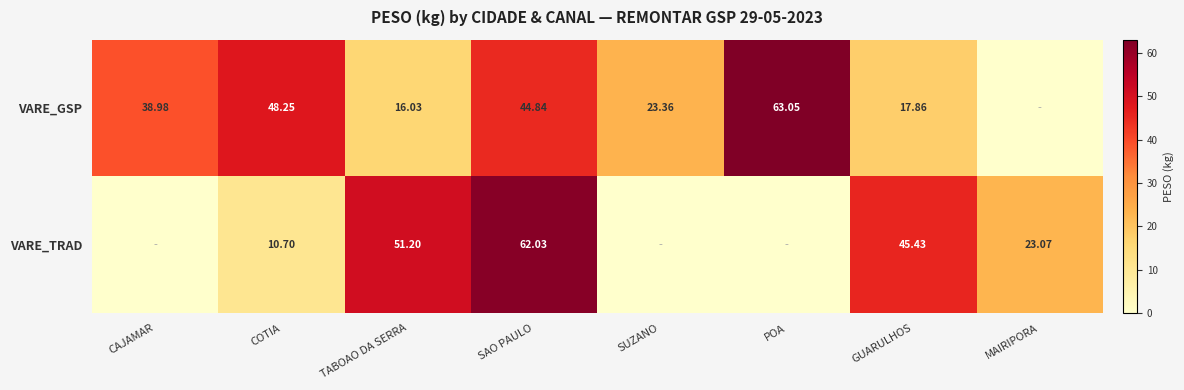

What is the spread (max minus min) of values at SUZANO?

23.4